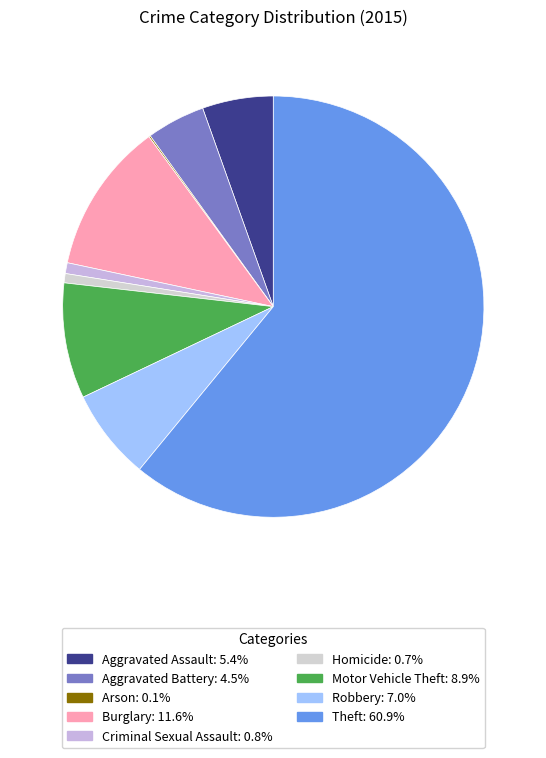

Between Motor Vehicle Theft and Burglary, which is larger?

Burglary